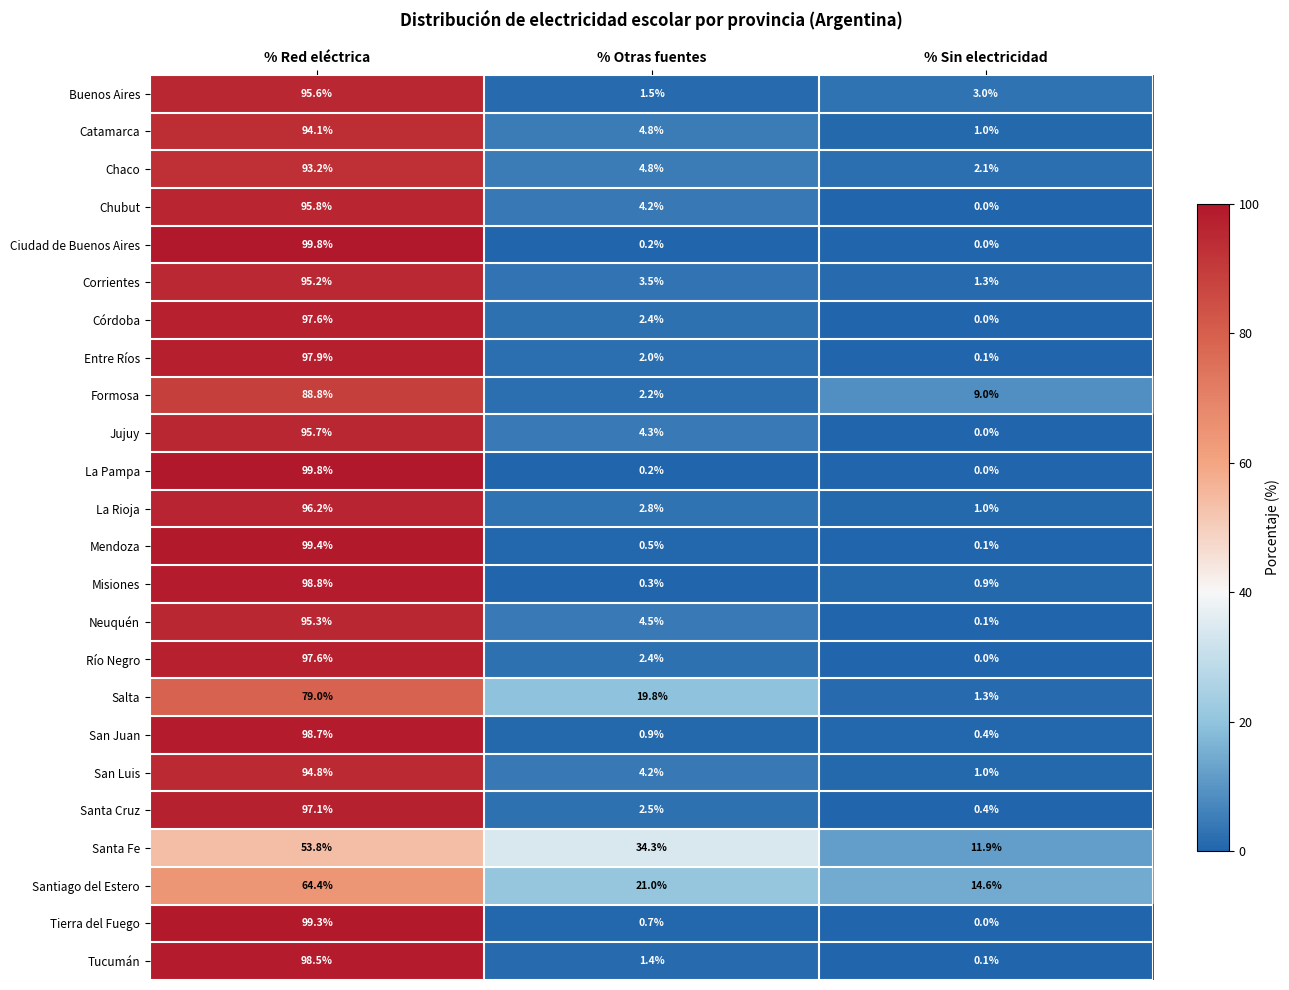

At which category is the sum across all series the highest?

% Red eléctrica